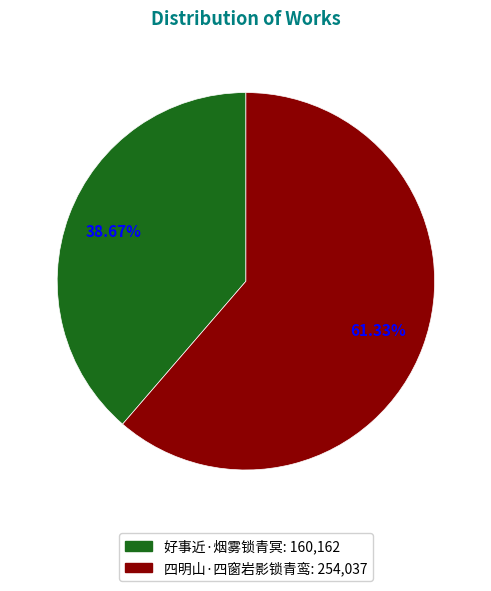

Which category has the biggest portion of the pie?

四明山·四窗岩影锁青鸾